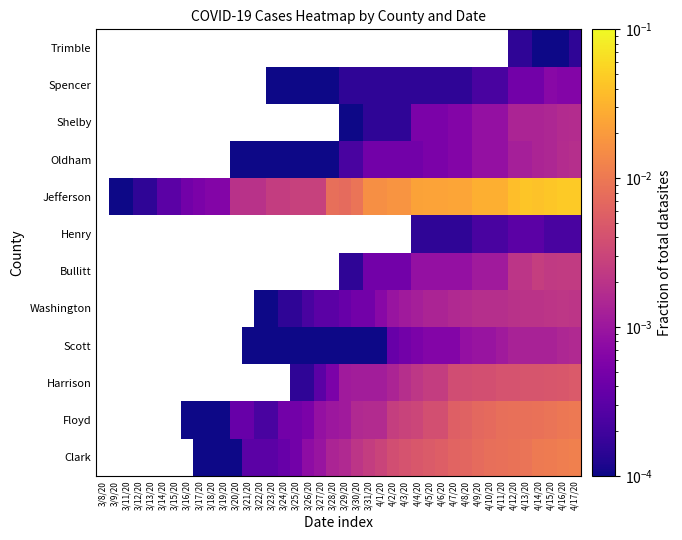

List the labels in order of Scott value, smallest first.

3/8/20, 3/9/20, 3/11/20, 3/12/20, 3/13/20, 3/14/20, 3/15/20, 3/16/20, 3/17/20, 3/18/20, 3/19/20, 3/20/20, 3/21/20, 3/22/20, 3/23/20, 3/24/20, 3/25/20, 3/26/20, 3/27/20, 3/28/20, 3/29/20, 3/30/20, 3/31/20, 4/1/20, 4/2/20, 4/3/20, 4/4/20, 4/5/20, 4/6/20, 4/7/20, 4/8/20, 4/9/20, 4/10/20, 4/11/20, 4/12/20, 4/13/20, 4/14/20, 4/15/20, 4/16/20, 4/17/20